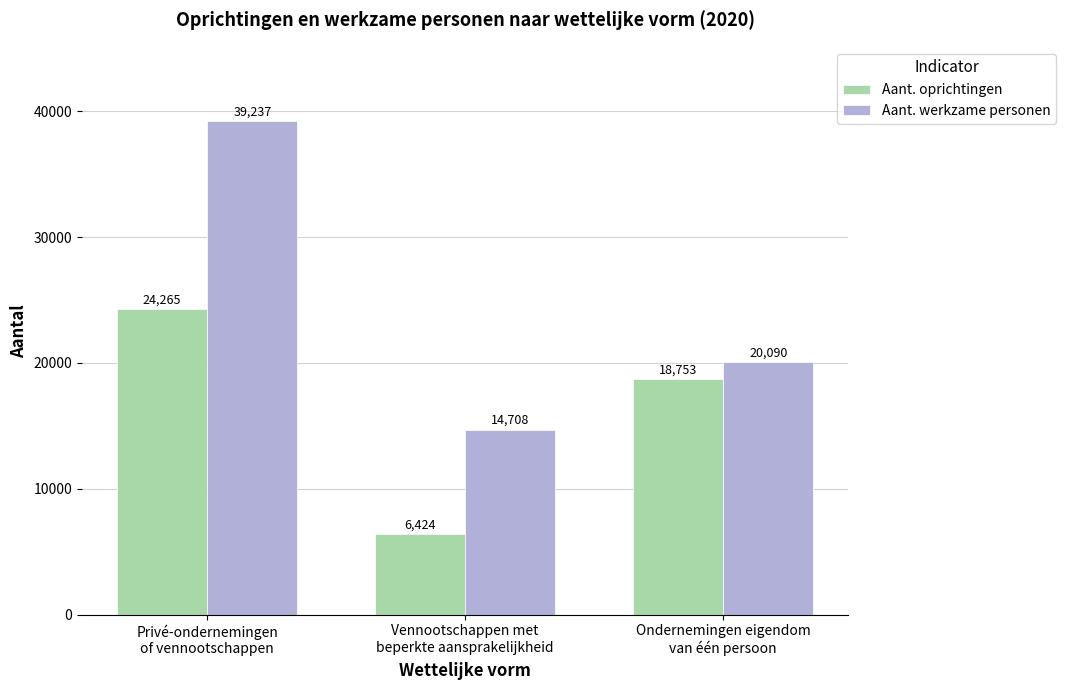

At how many categories does at least one series exceed 8079?

3